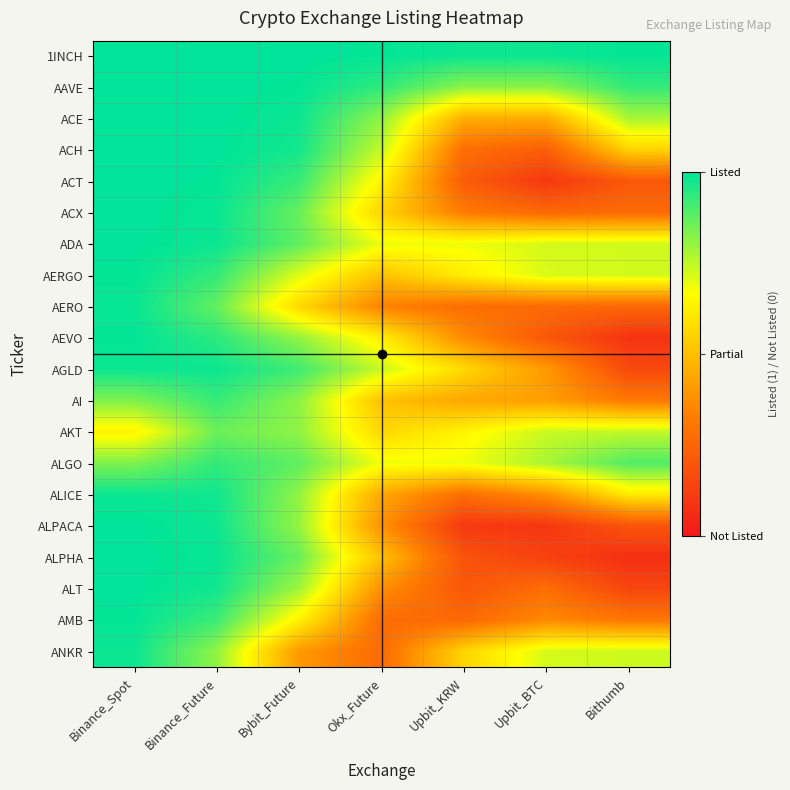

Which series has the largest total across all categories?

1INCH